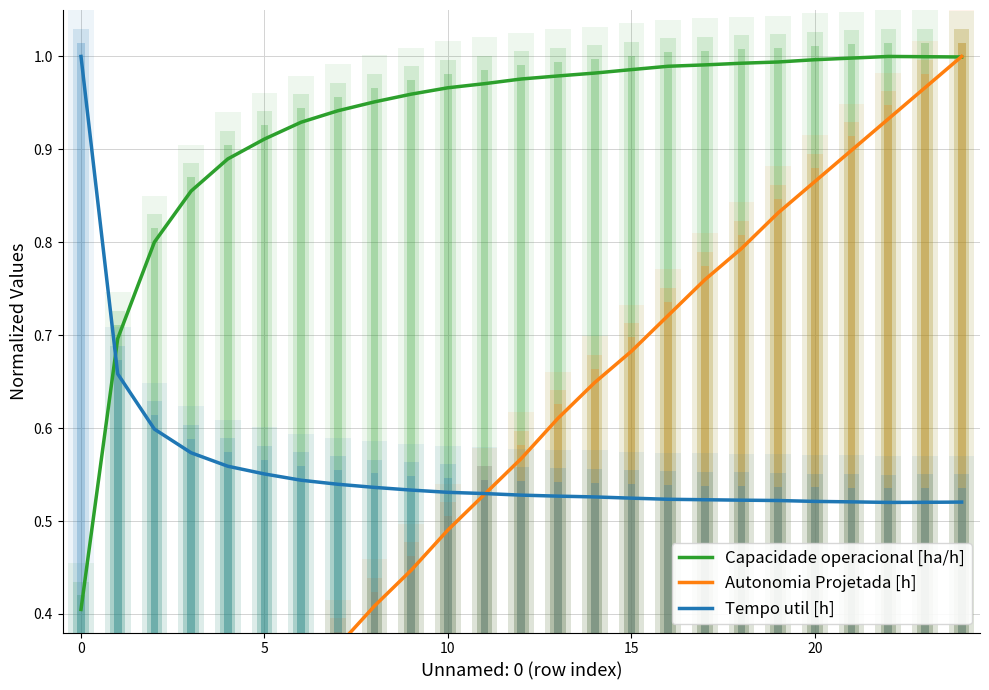

What is the difference between the maximum and second lowest values in the Autonomia Projetada [h] series?

0.9